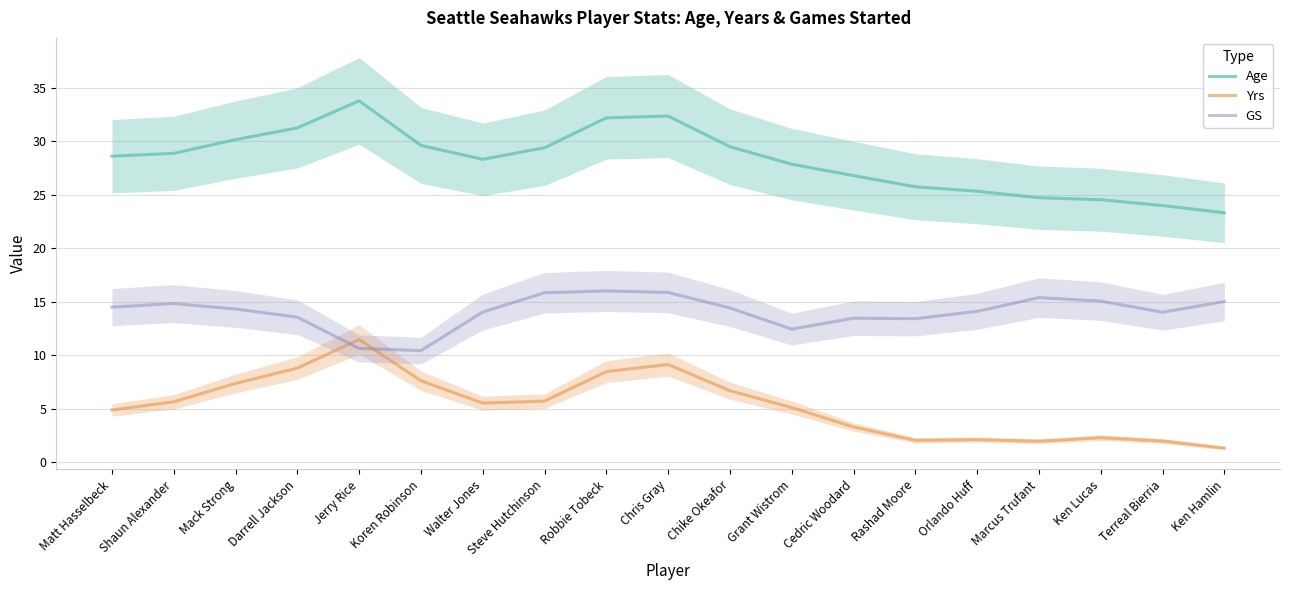

Which has a higher value, Chike Okeafor or Walter Jones?

Chike Okeafor